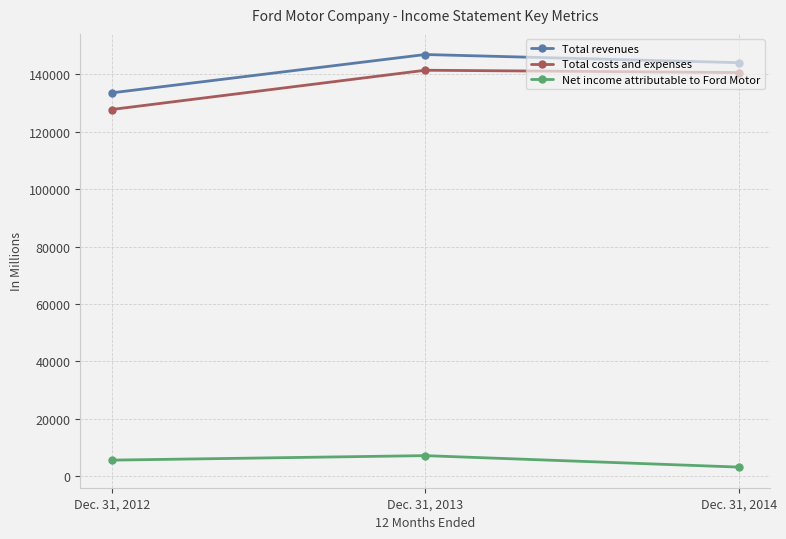

Which series has the largest range (max minus min)?

Total costs and expenses